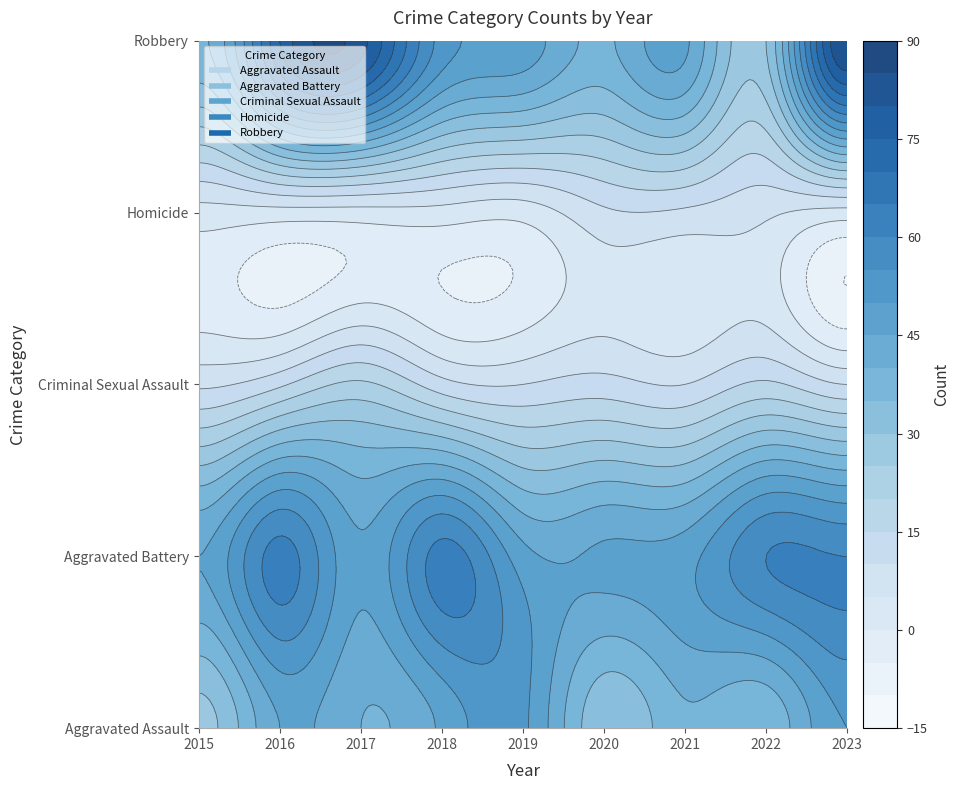

Reading left to right, list all the values displayed in this chart.

Aggravated Assault: 2015=28	2016=45	2017=40	2018=46	2019=51	2020=31	2021=39	2022=36	2023=50
Aggravated Battery: 2015=45	2016=62	2017=46	2018=62	2019=47	2020=46	2021=48	2022=60	2023=60
Criminal Sexual Assault: 2015=9	2016=14	2017=21	2018=12	2019=10	2020=12	2021=10	2022=16	2023=10
Homicide: 2015=3	2016=3	2017=3	2018=3	2019=2	2020=9	2021=9	2022=6	2023=3
Robbery: 2015=39	2016=75	2017=82	2018=53	2019=48	2020=39	2021=46	2022=30	2023=85